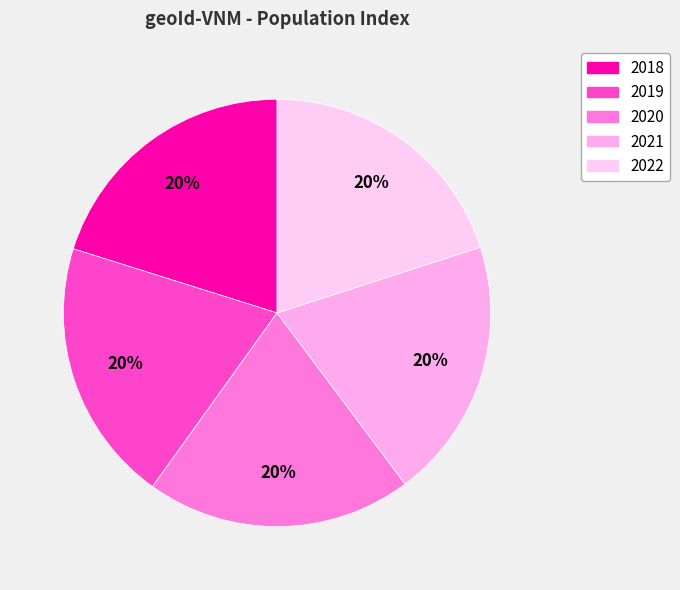

What portion of the pie excludes 2021?

80.3%